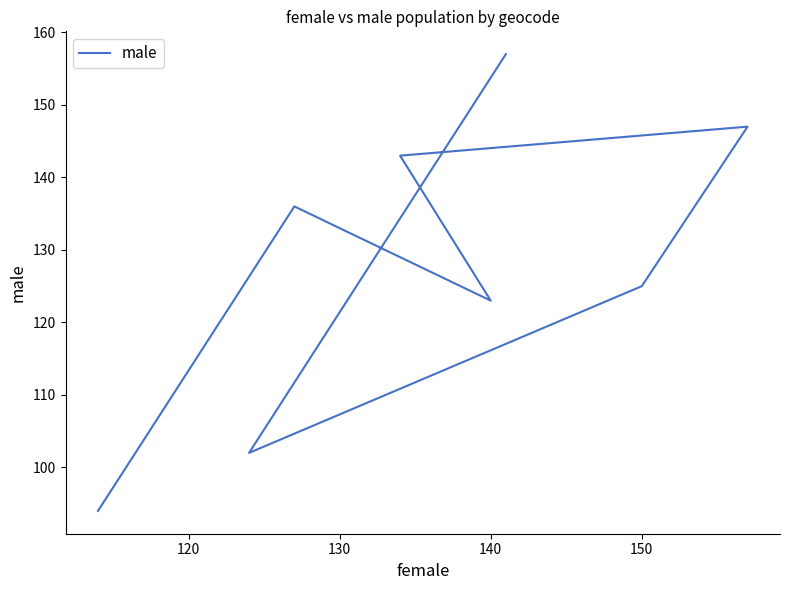

Is this an area chart (filled region under the line)?

No